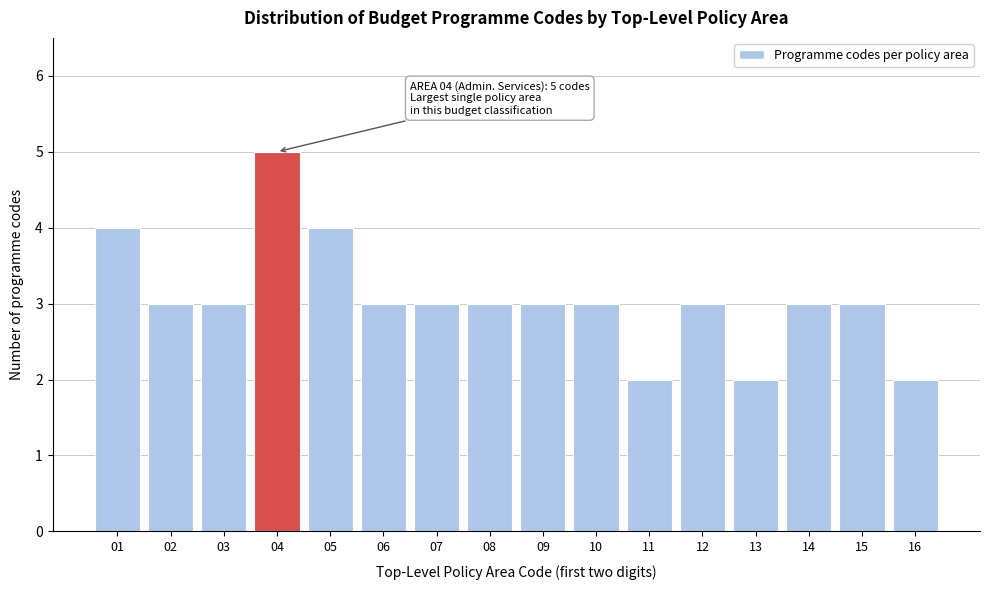

Reading left to right, transcribe all the data shown in this chart.

01=4	02=3	03=3	04=5	05=4	06=3	07=3	08=3	09=3	10=3	11=2	12=3	13=2	14=3	15=3	16=2